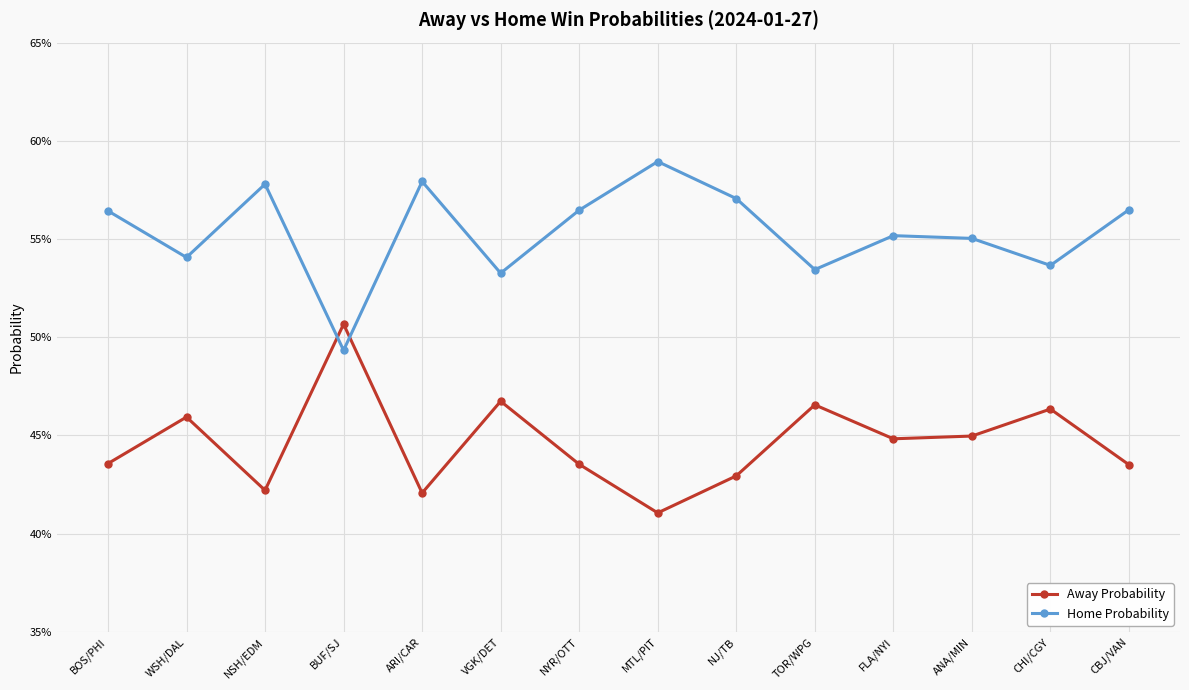

What is the difference between the highest and lowest values at WSH/DAL?

0.1